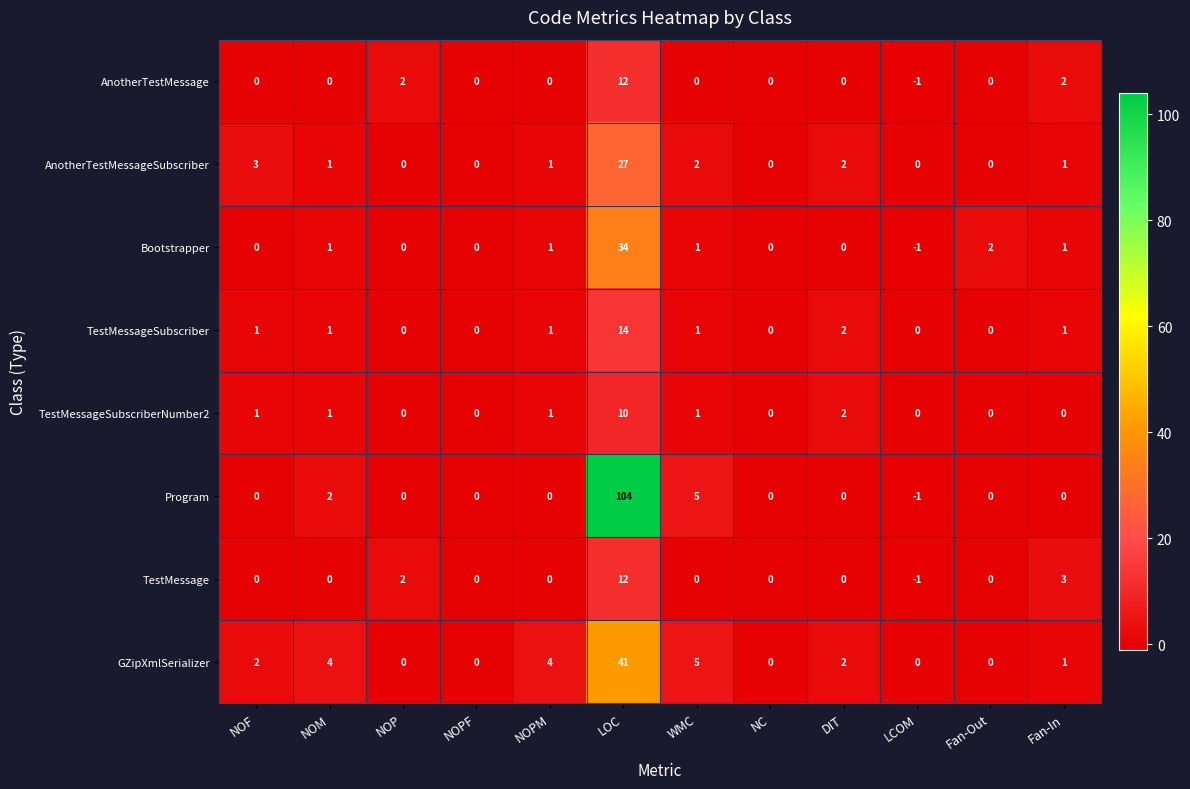

What is the difference between the maximum and minimum values in the Program series?

105